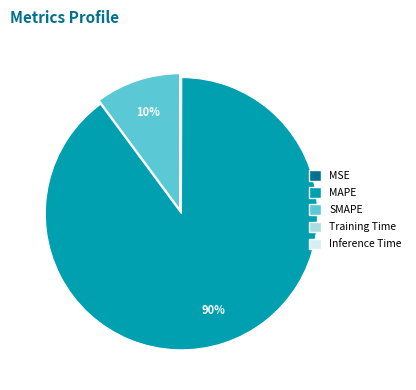

Which slice is the largest?

MAPE